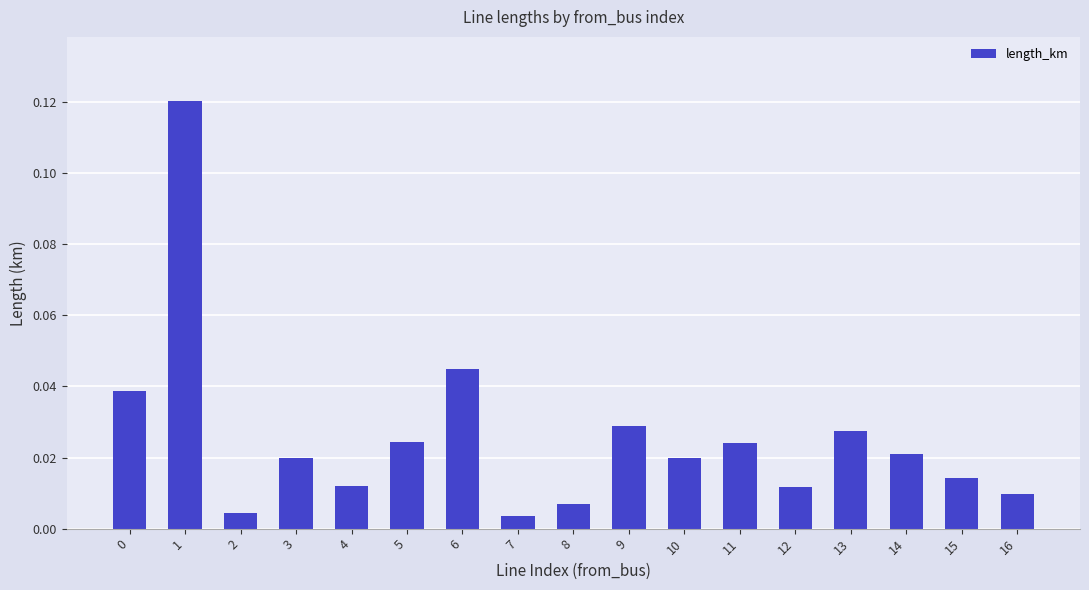

What is the sum of all values?

0.4